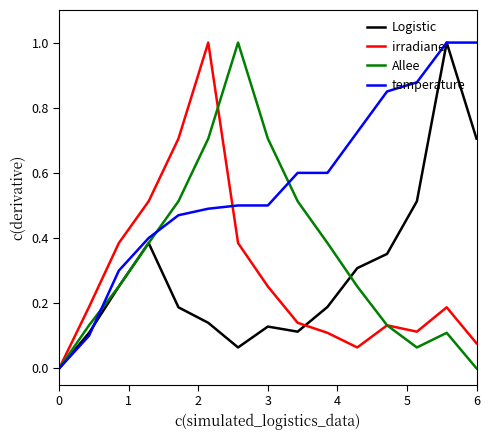

Which series has the largest total across all categories?

temperature